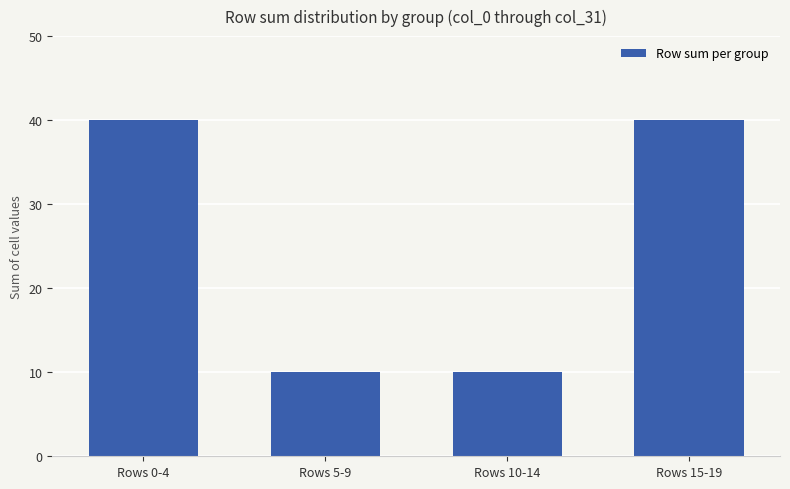

What is the maximum value shown in the chart?

40